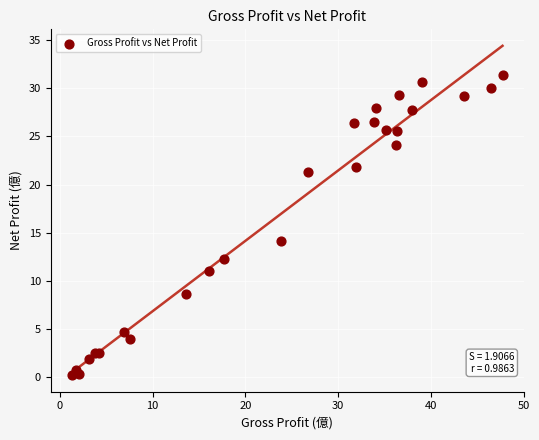

What Y value in the scatter plot is closest to 15?

14.1